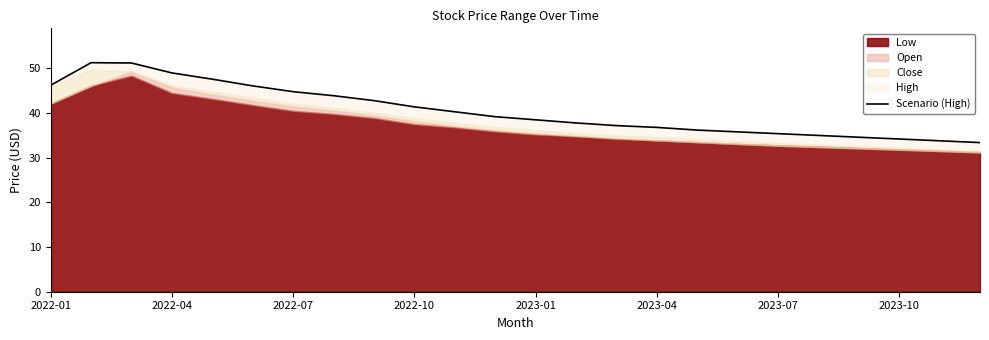

How many lines are shown in the chart?

1